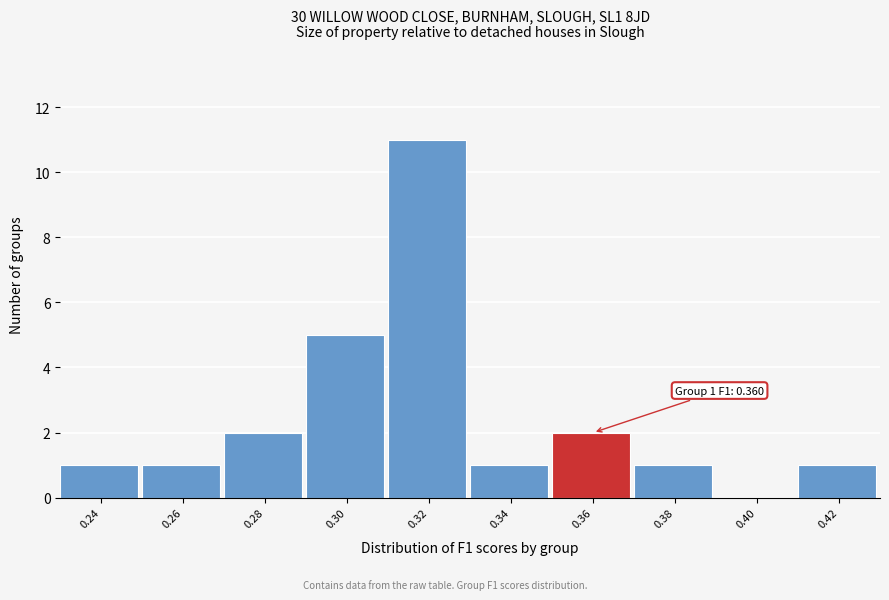

Reading left to right, extract all data points from this chart.

0.24=1	0.26=1	0.28=2	0.30=5	0.32=11	0.34=1	0.36=2	0.38=1	0.40=0	0.42=1